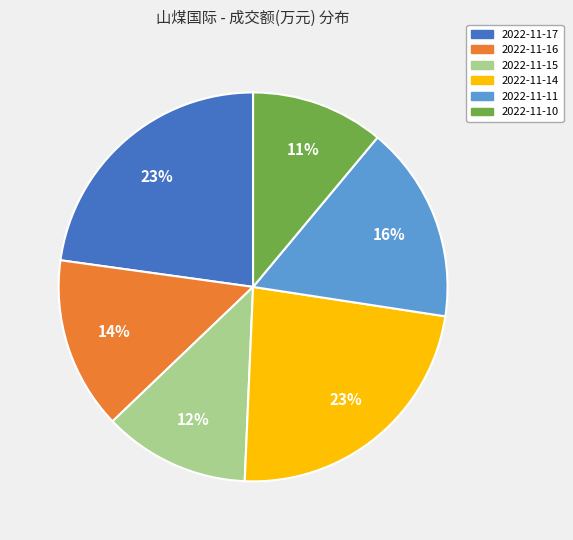

Approximately how many times larger is the value at 2022-11-11 compared to 2022-11-16?

1.1